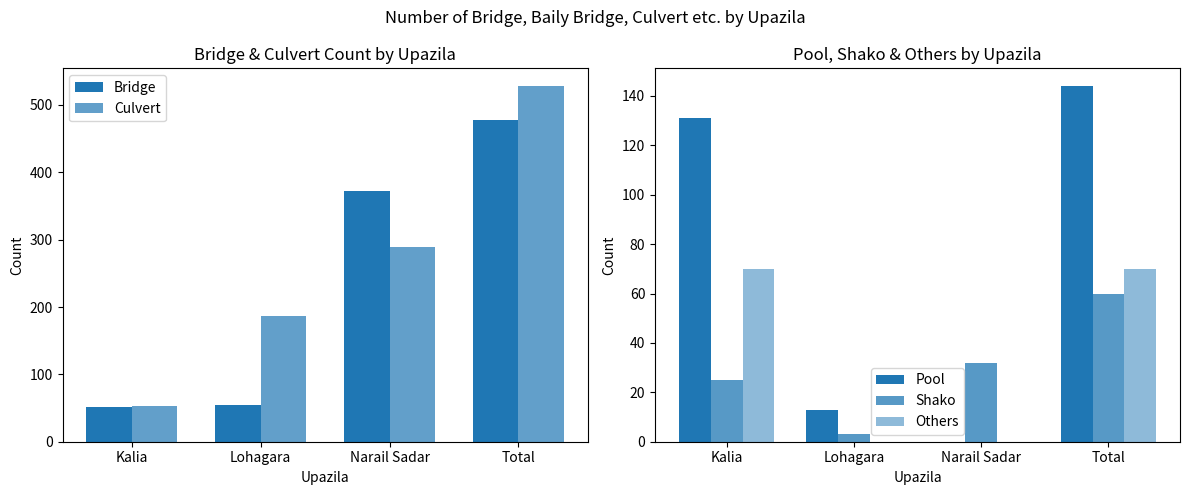

Between Total and Kalia, which is larger?

Total